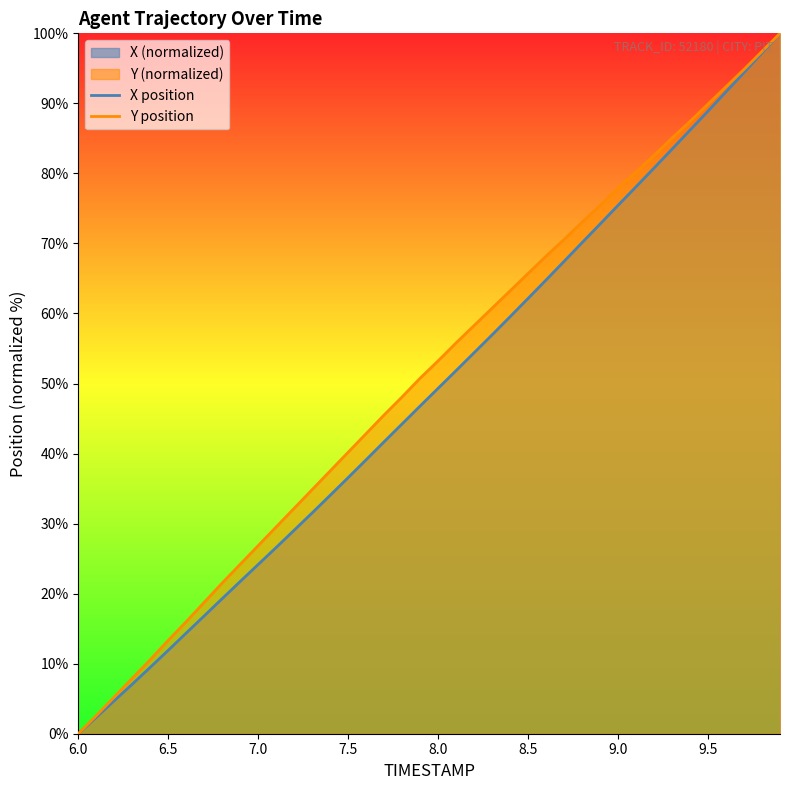

How many positive values does the X position series have?

39